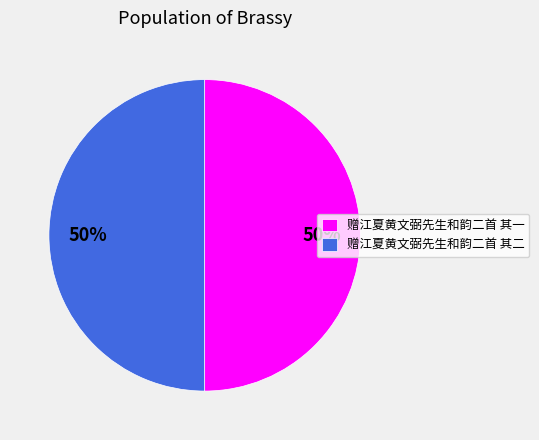

Count the number of slices in the pie.

2